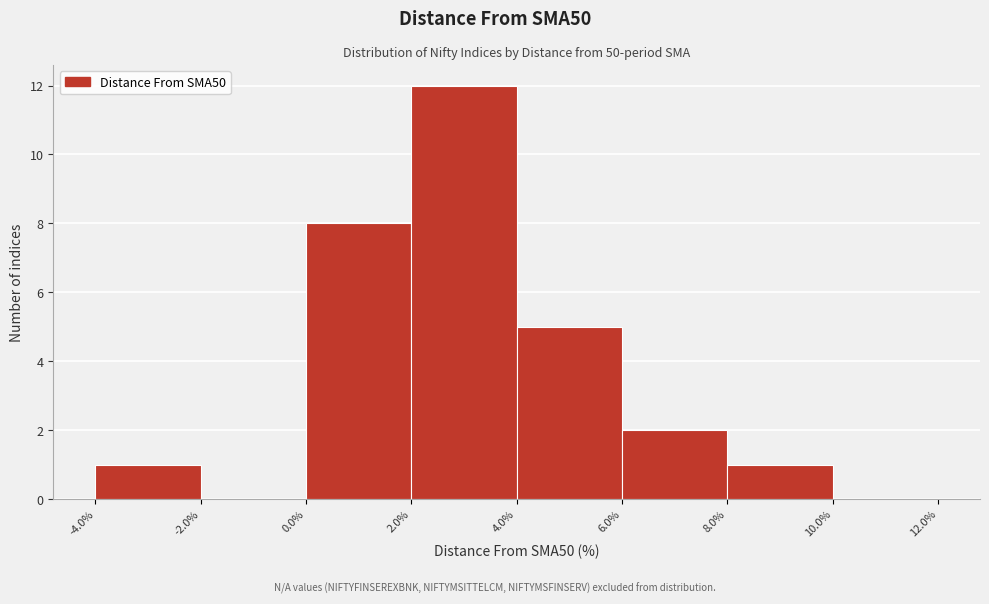

Reading left to right, transcribe this chart: for each bar, give the range it covers on the x-axis and its height. The values are not printed on the chart, so give them approximately, as read against the axis.

-4.0% to -2.0%: 1
-2.0% to 0.0%: 0
0.0% to 2.0%: 8
2.0% to 4.0%: 12
4.0% to 6.0%: 5
6.0% to 8.0%: 2
8.0% to 10.0%: 1
10.0% to 12.0%: 0